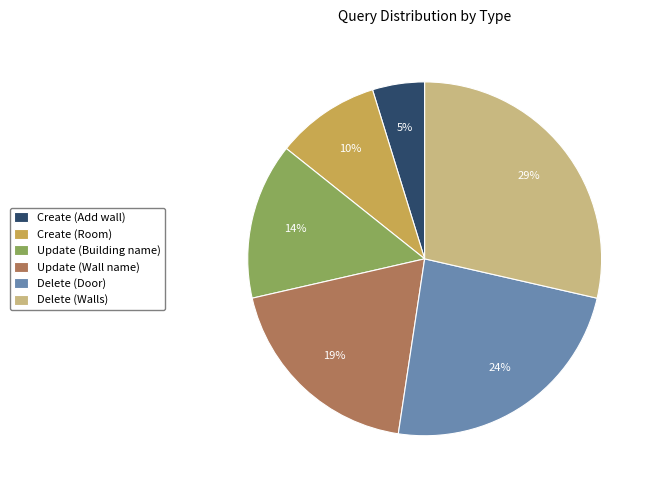

To the nearest percent, what is the combined percentage of Update (Wall name) and Create (Room)?

29%